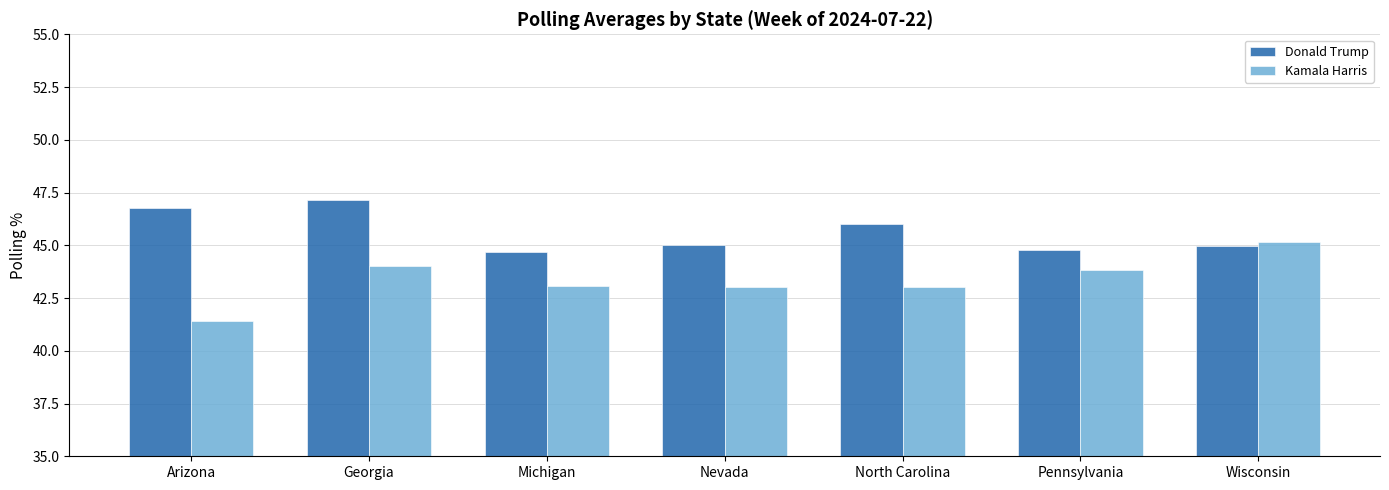

What value does the Kamala Harris series have at North Carolina?

43.0